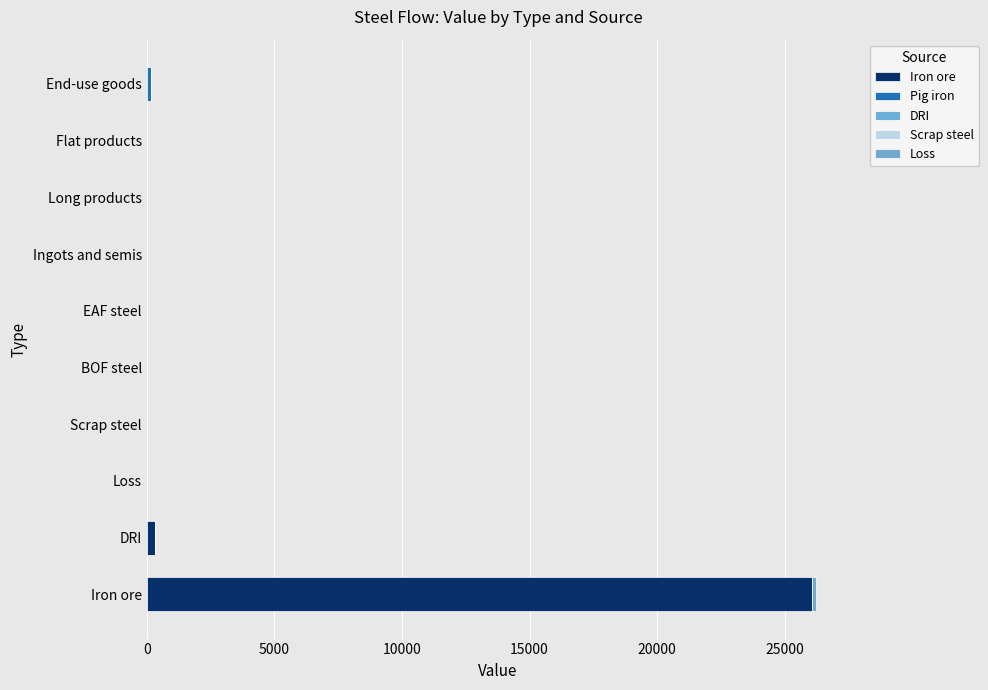

Count the number of categories in the chart.

10